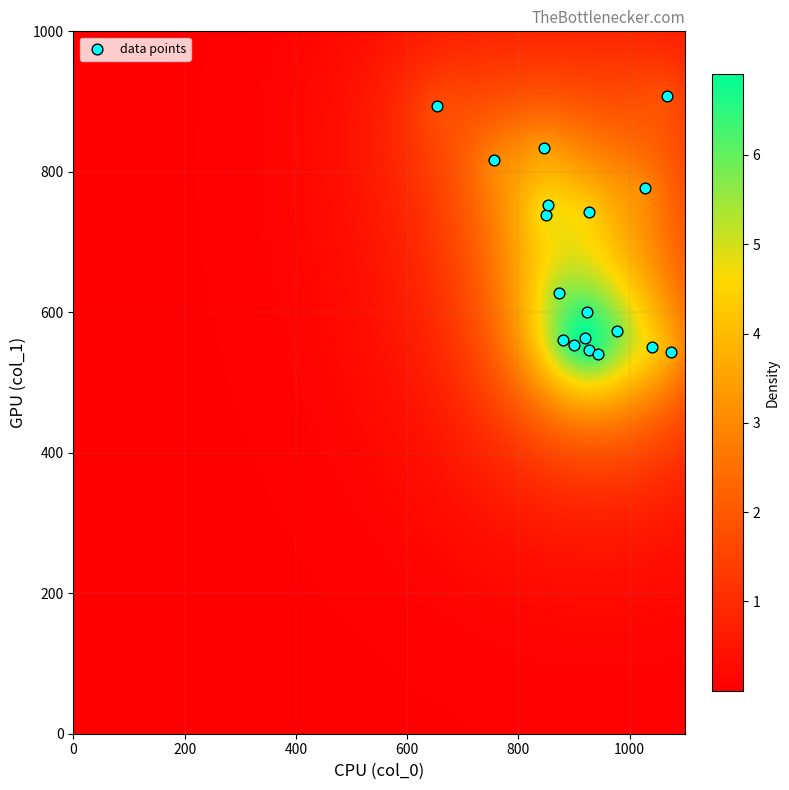

What is the range of Y values (max minus min)?

367.9